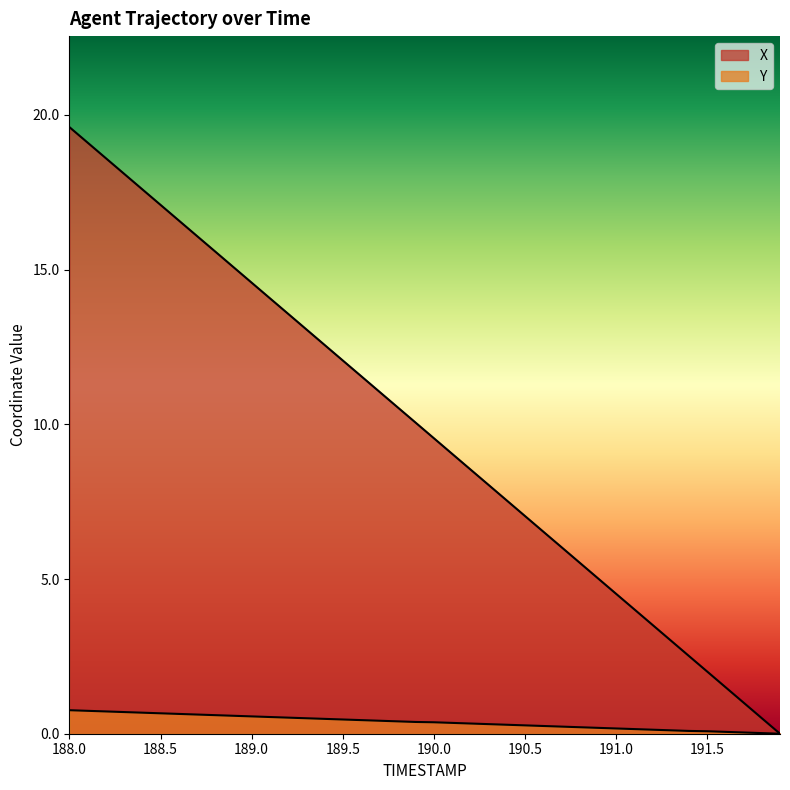

Reading left to right, extract all data points from this chart.

X: 19.6	19.1	18.6	18.1	17.6	17.1	16.6	16.1	15.6	15.1	14.6	14.1	13.6	13.1	12.6	12.1	11.6	11.1	10.6	10.1	9.6	9.0	8.5	8.0	7.5	7.0	6.5	6.0	5.5	5.0	4.5	4.0	3.5	3.0	2.5	2.0	1.5	1.0	0.5	0.0
Y: 0.8	0.7	0.7	0.7	0.7	0.7	0.6	0.6	0.6	0.6	0.6	0.5	0.5	0.5	0.5	0.5	0.4	0.4	0.4	0.4	0.4	0.3	0.3	0.3	0.3	0.3	0.2	0.2	0.2	0.2	0.2	0.1	0.1	0.1	0.1	0.1	0.1	0.0	0.0	0.0